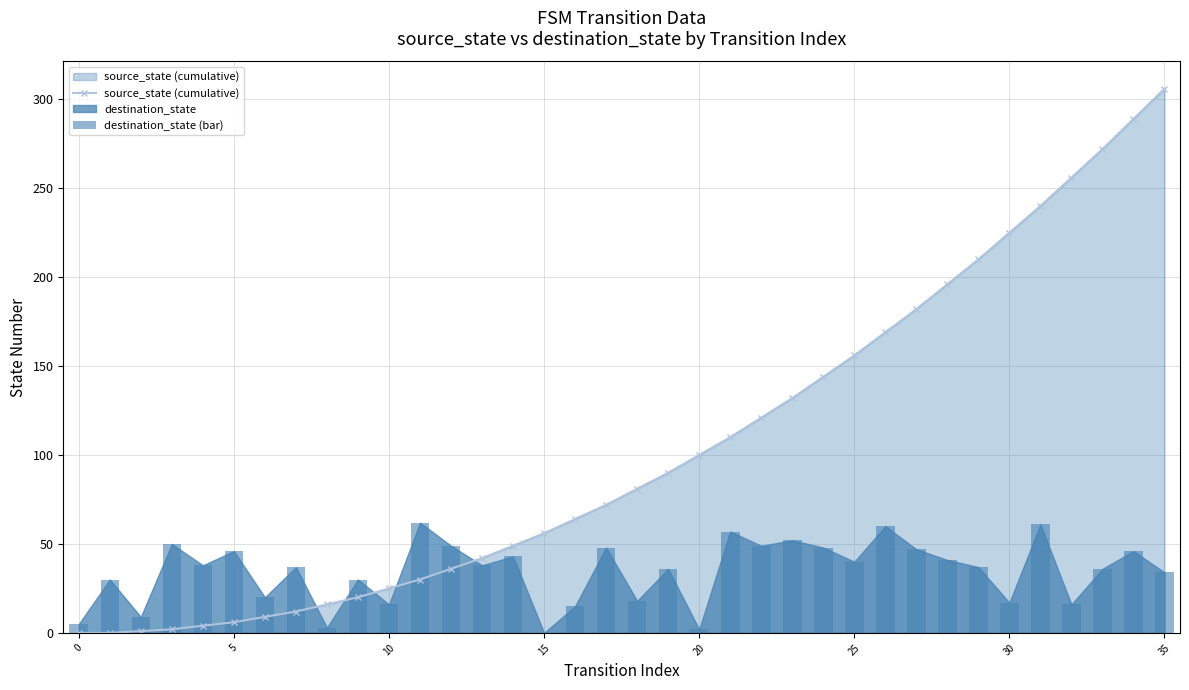

At which label does source_state (cumulative) reach its peak?

35